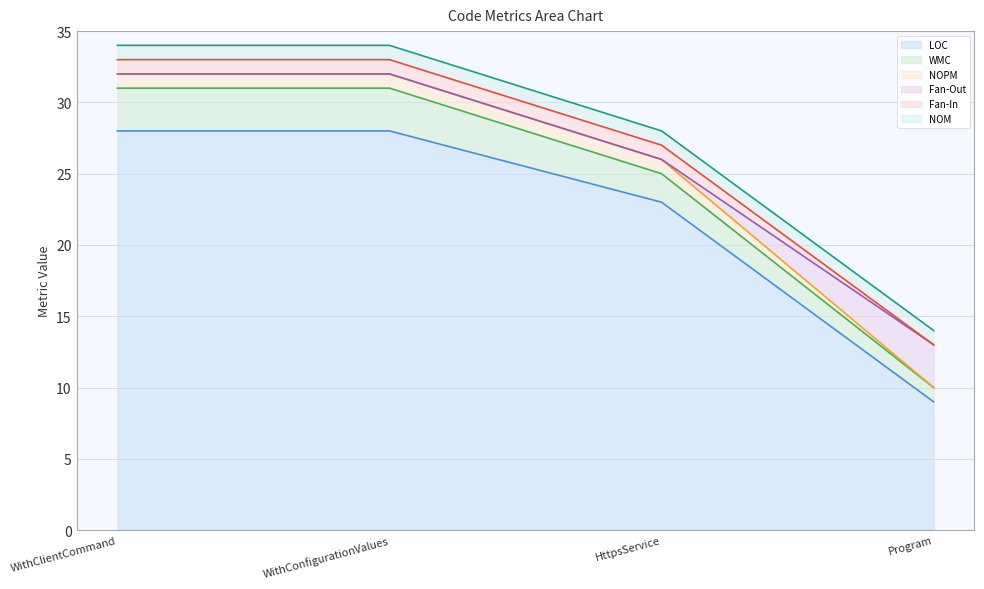

At which category is the sum across all series the highest?

WithClientCommand